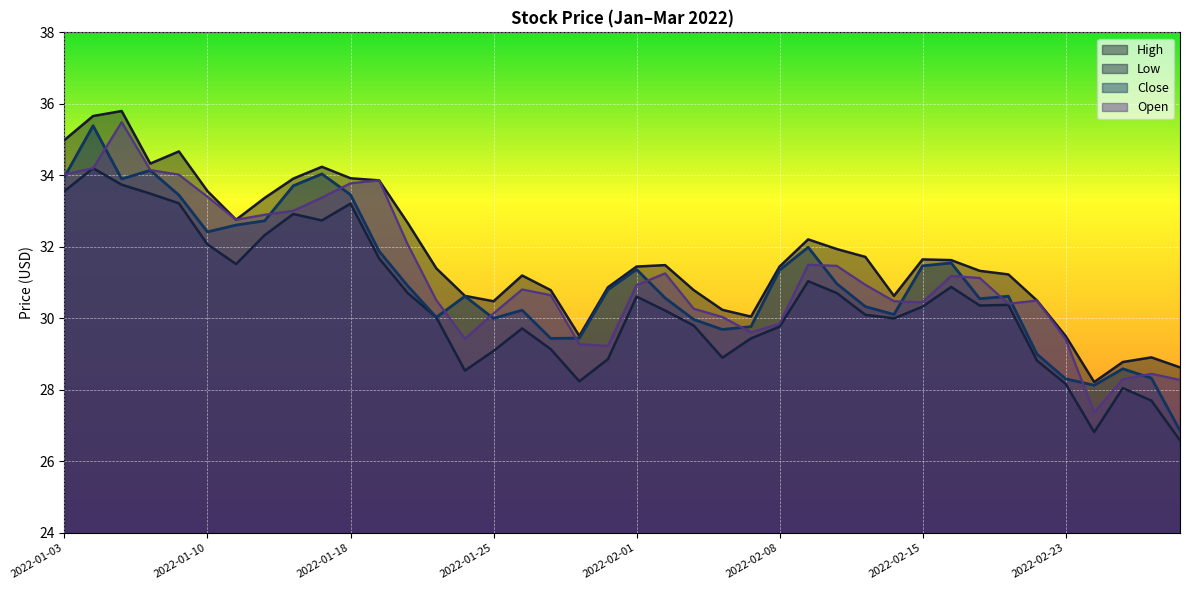

Reading left to right, transcribe all the data shown in this chart.

High: 35.0	35.7	35.8	34.3	34.7	33.6	32.8	33.4	33.9	34.2	33.9	33.9	32.7	31.4	30.6	30.5	31.2	30.8	29.5	30.9	31.5	31.5	30.8	30.2	30.0	31.5	32.2	31.9	31.7	30.6	31.6	31.6	31.3	31.2	30.5	29.5	28.2	28.8	28.9	28.6
Low: 33.6	34.2	33.7	33.5	33.2	32.1	31.5	32.3	32.9	32.7	33.2	31.7	30.7	30.0	28.5	29.1	29.7	29.1	28.2	28.9	30.6	30.2	29.8	28.9	29.4	29.8	31.0	30.7	30.1	30.0	30.3	30.9	30.4	30.4	28.8	28.2	26.8	28.0	27.7	26.6
Close: 34.0	35.4	33.9	34.1	33.5	32.4	32.6	32.7	33.7	34.0	33.5	31.9	30.9	30.0	30.6	30.0	30.2	29.4	29.5	30.8	31.4	30.6	30.0	29.7	29.8	31.4	32.0	31.0	30.3	30.1	31.5	31.5	30.5	30.6	29.0	28.3	28.1	28.6	28.3	26.9
Open: 34.0	34.2	35.5	34.2	34.0	33.4	32.8	32.9	33.0	33.4	33.8	33.9	32.1	30.5	29.4	30.1	30.8	30.6	29.3	29.2	30.9	31.3	30.3	30.0	29.6	29.9	31.5	31.5	30.9	30.5	30.5	31.2	31.1	30.4	30.5	29.4	27.4	28.3	28.5	28.3